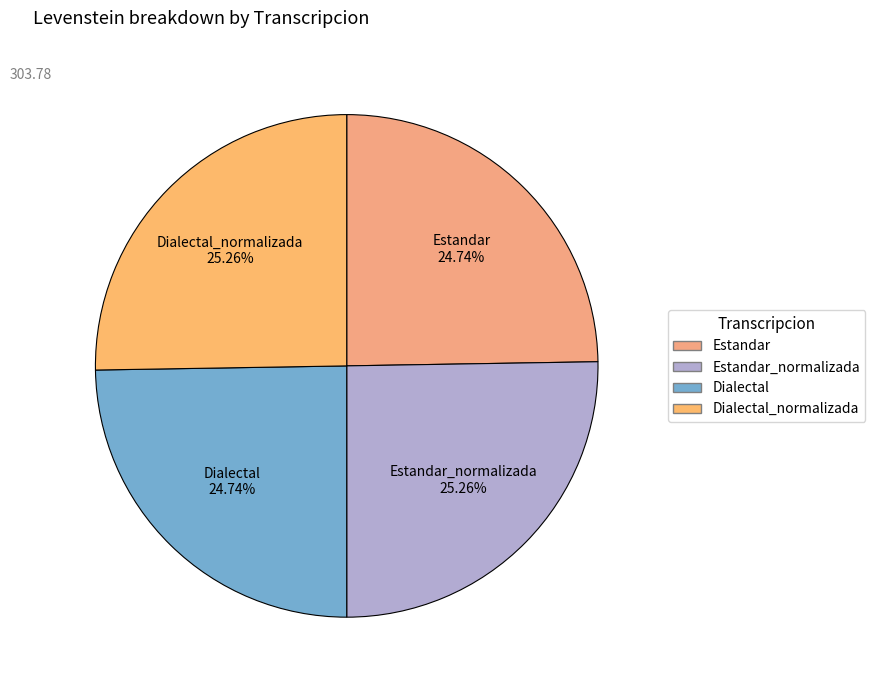

How many segments does this pie chart have?

4